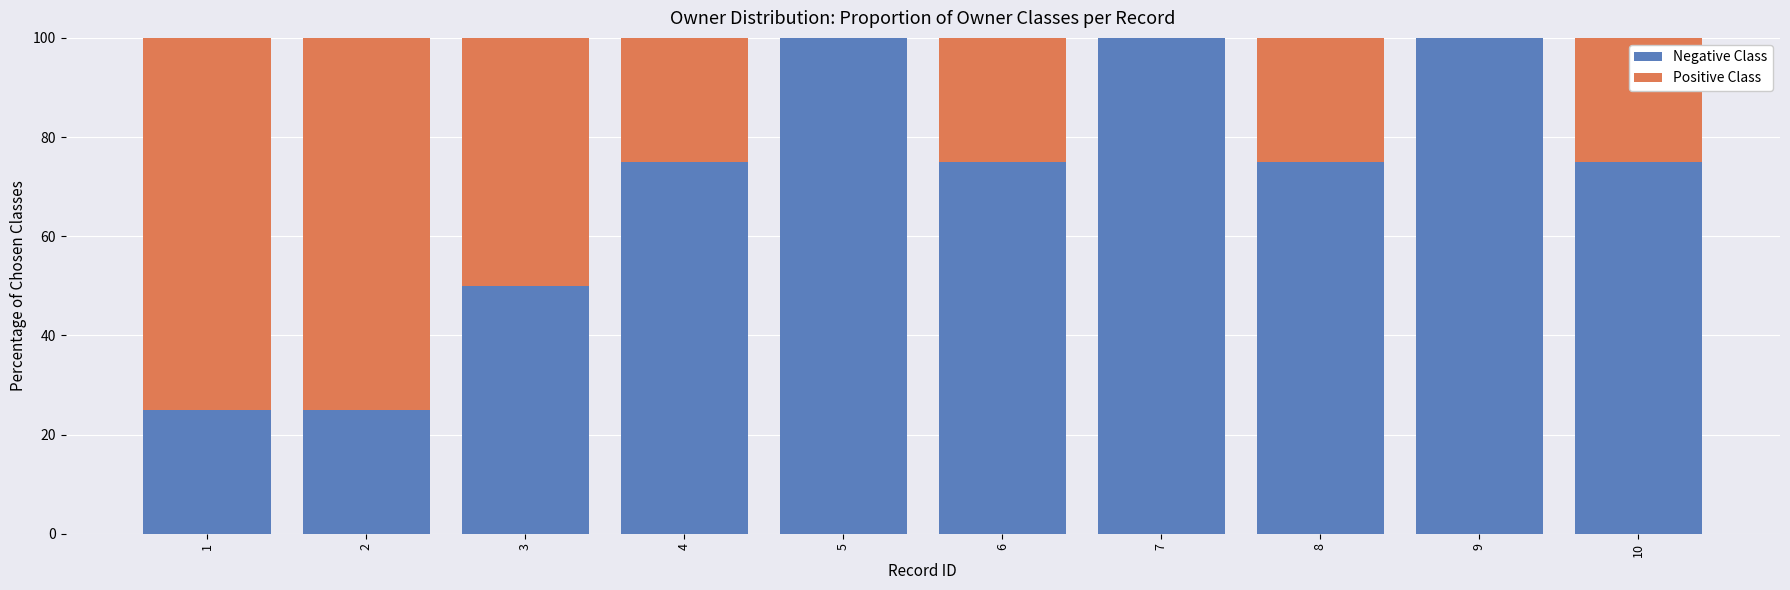

What is the total value across all series at 10?

100